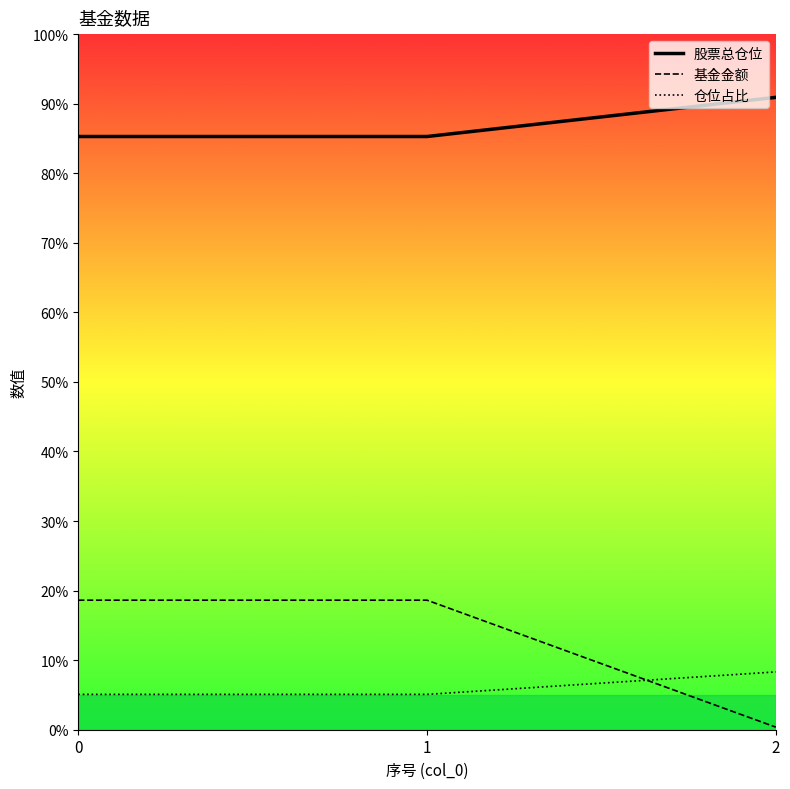

What is the greatest value displayed?

90.9